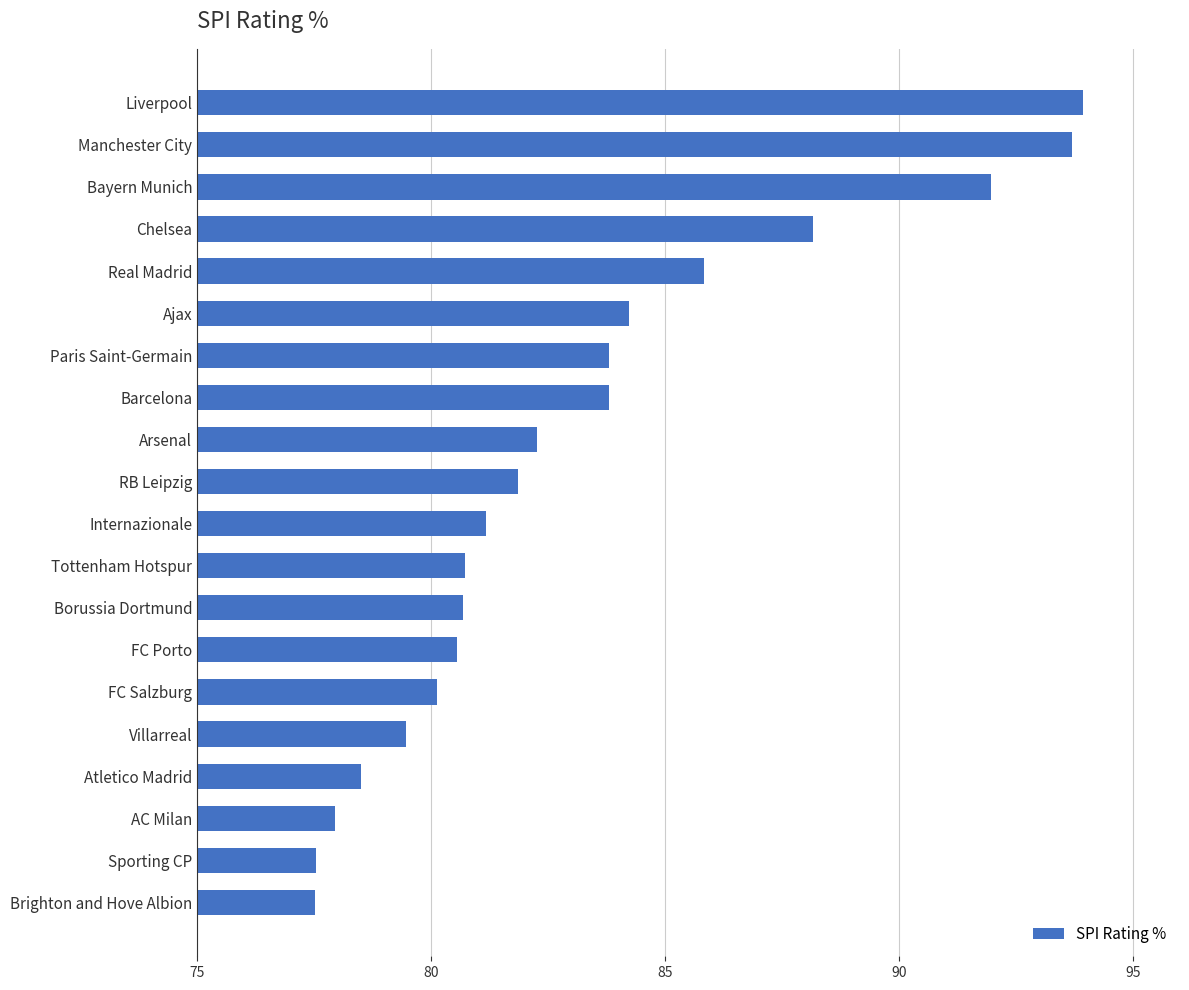

Between FC Salzburg and Manchester City, which is larger?

Manchester City